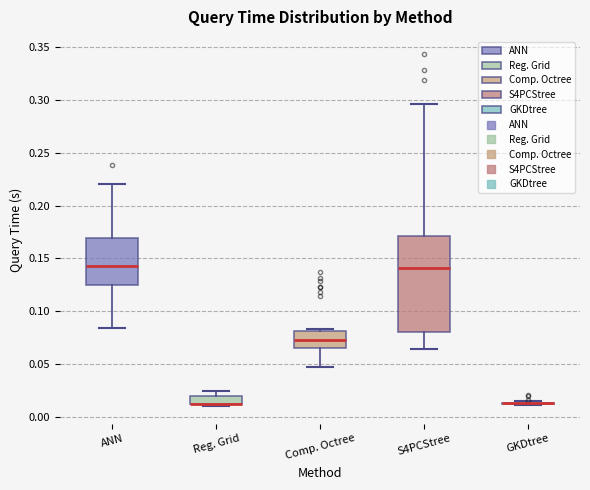

Reading left to right, read every box against the y-axis: the position of its median line, the range the box covers, and the ends of its whiskers. The values are not printed on the chart, so give them approximately, as read against the axis.

ANN: median 0.145, box 0.125 to 0.170, whiskers 0.085 to 0.220
Reg. Grid: median 0.015 (drawn on the box's lower edge), box 0.010 to 0.020, whiskers 0.010 (just below the box's lower edge) to 0.025
Comp. Octree: median 0.075, box 0.065 to 0.080, whiskers 0.045 to 0.085
S4PCStree: median 0.140, box 0.080 to 0.170, whiskers 0.065 to 0.295
GKDtree: box collapsed to a line at 0.015, whiskers 0.010 to 0.015